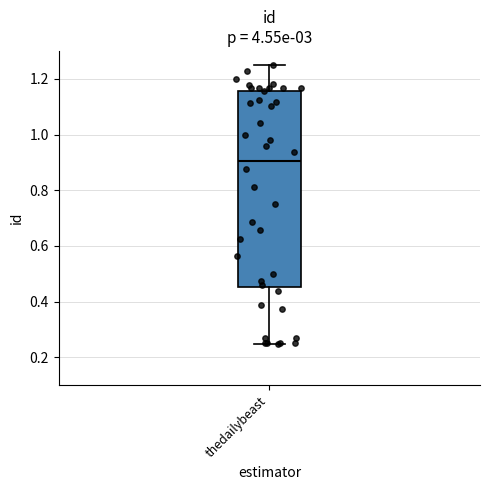

Where does the median line of the box for thedailybeast sit on the y-axis? The values are not printed on the chart, so give them approximately, as read against the axis.

0.90